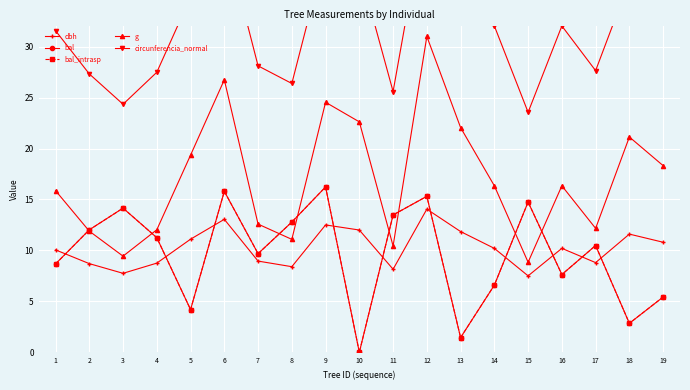

Which series changed the most between 1 and 8?

circunferencia_normal